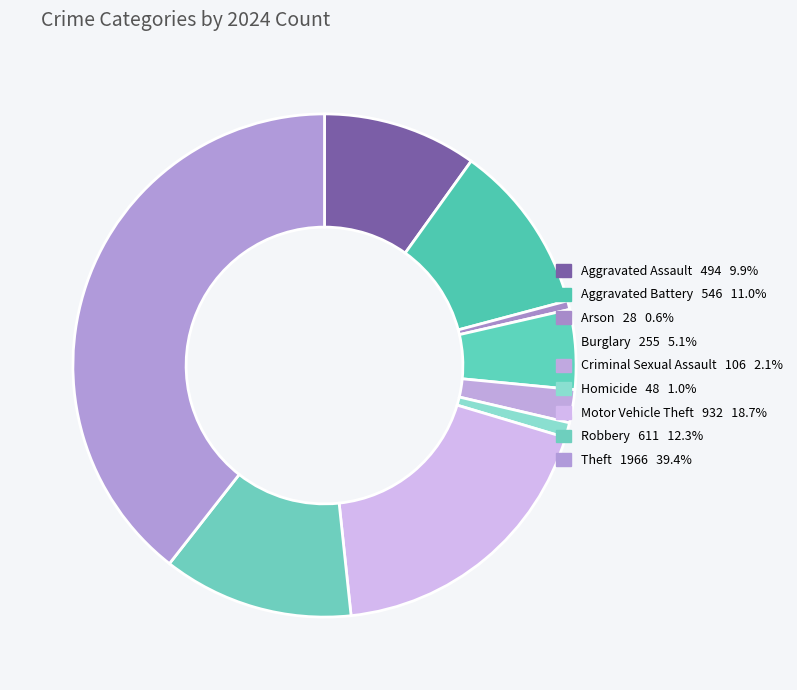

Is Robbery the majority of the pie?

No